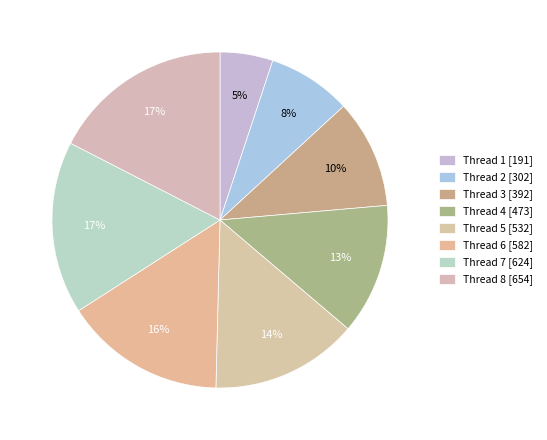

Which slice is the smallest?

Thread 1 [191]